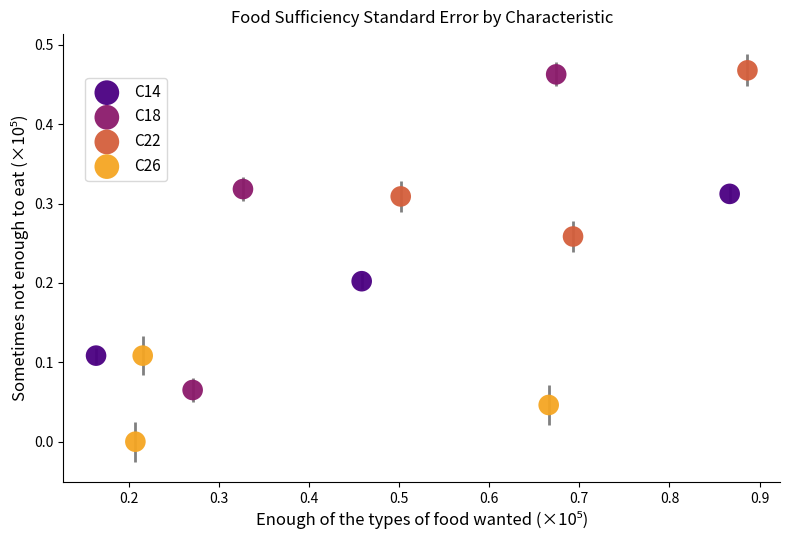

Which series has the largest Y range (max minus min)?

C18